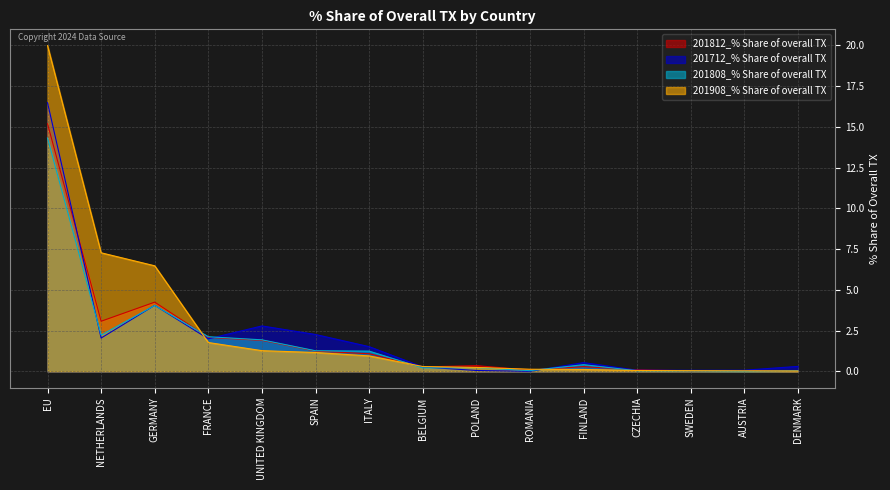

What is the difference between the 201812_% Share of overall TX values at BELGIUM and AUSTRIA?

0.2